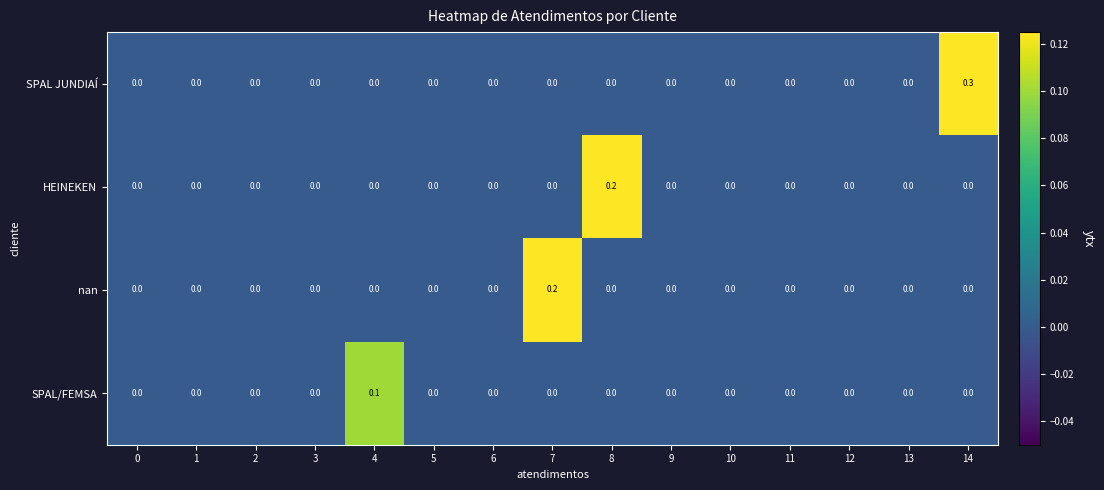

Which series has the largest range (max minus min)?

SPAL JUNDIAÍ